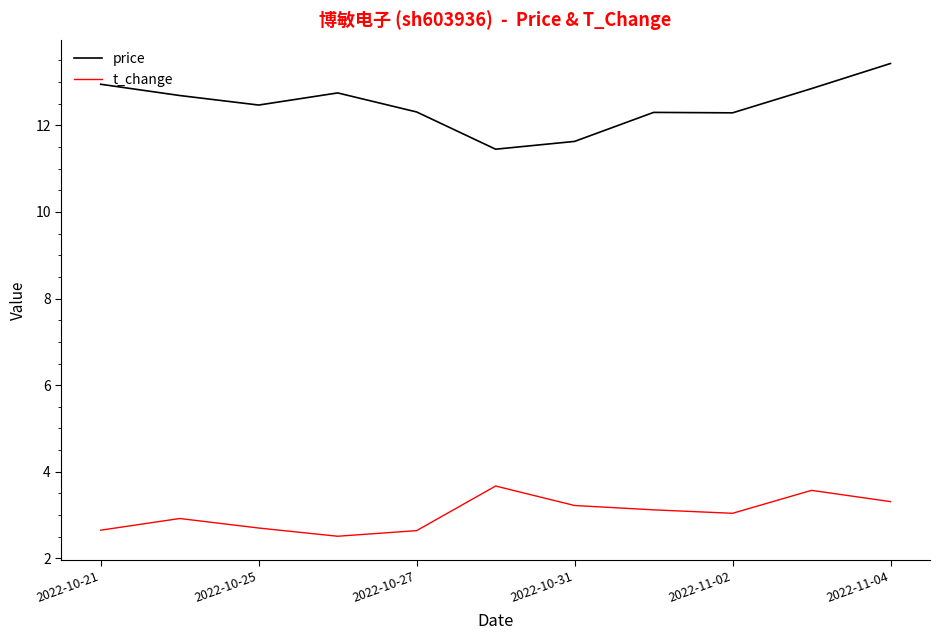

Rank the series by their maximum value, from highest to lowest.

price, t_change